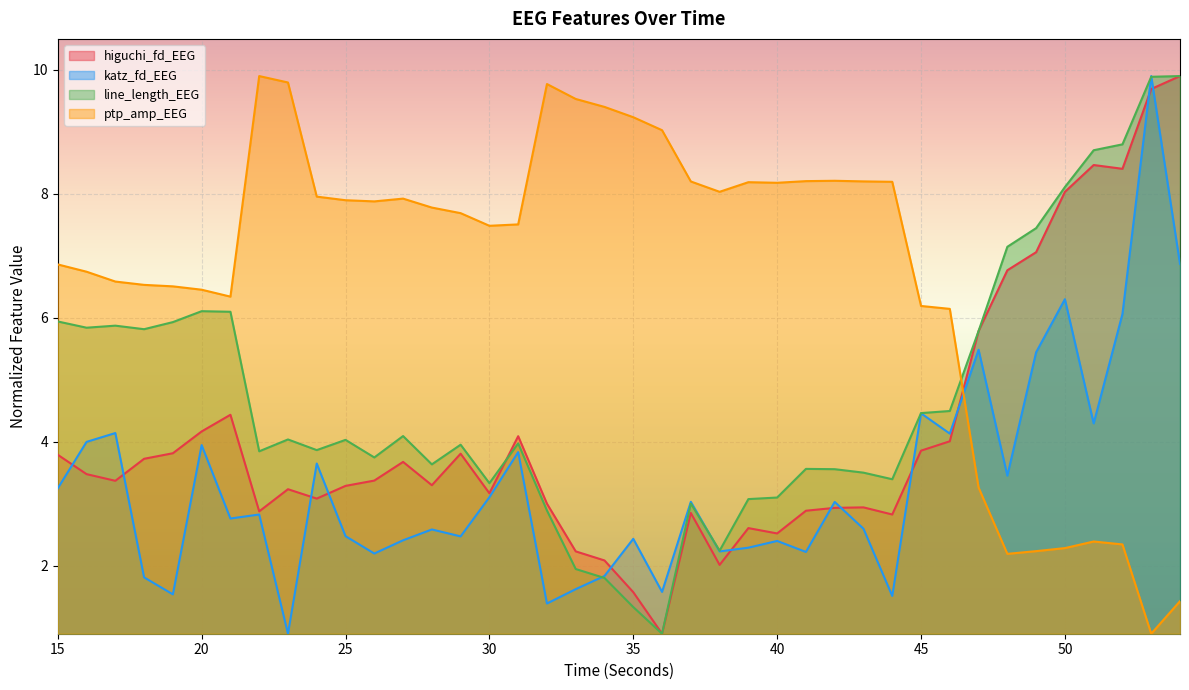

Which category has the lowest value in the line_length_EEG series?

36